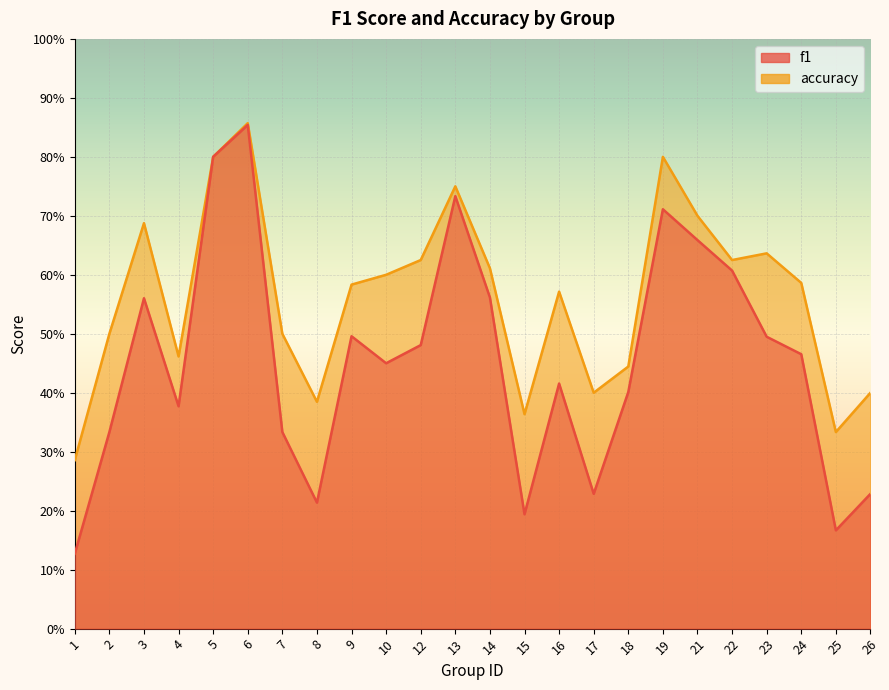

What is the sum of all f1 values?

10.9